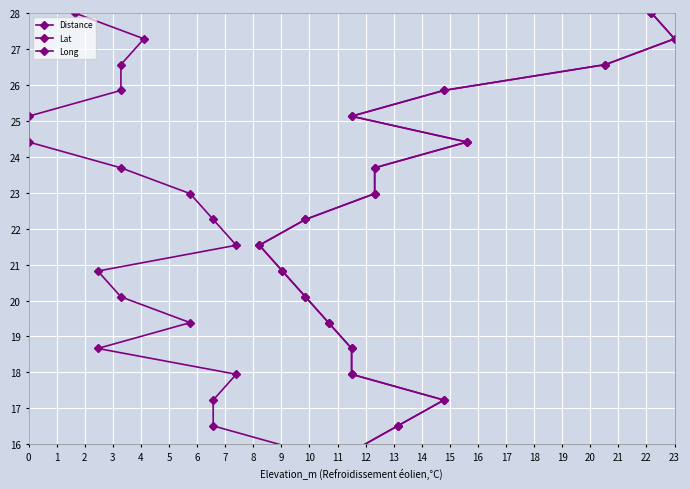

True or false: Long has more than 0 interior local peaks.

False